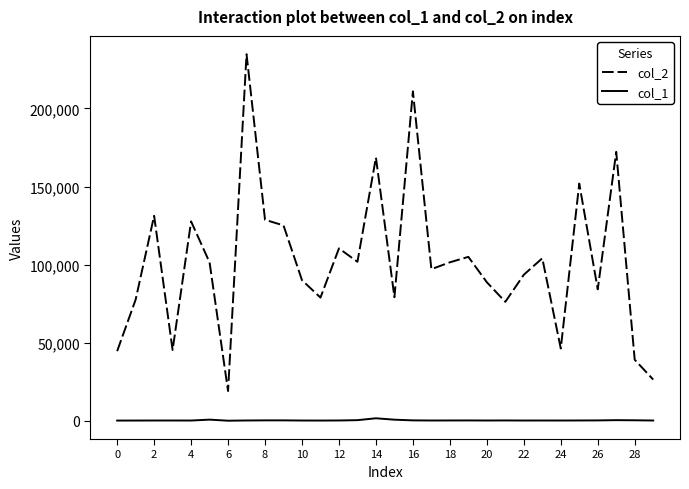

Which series has the widest spread of values?

col_2